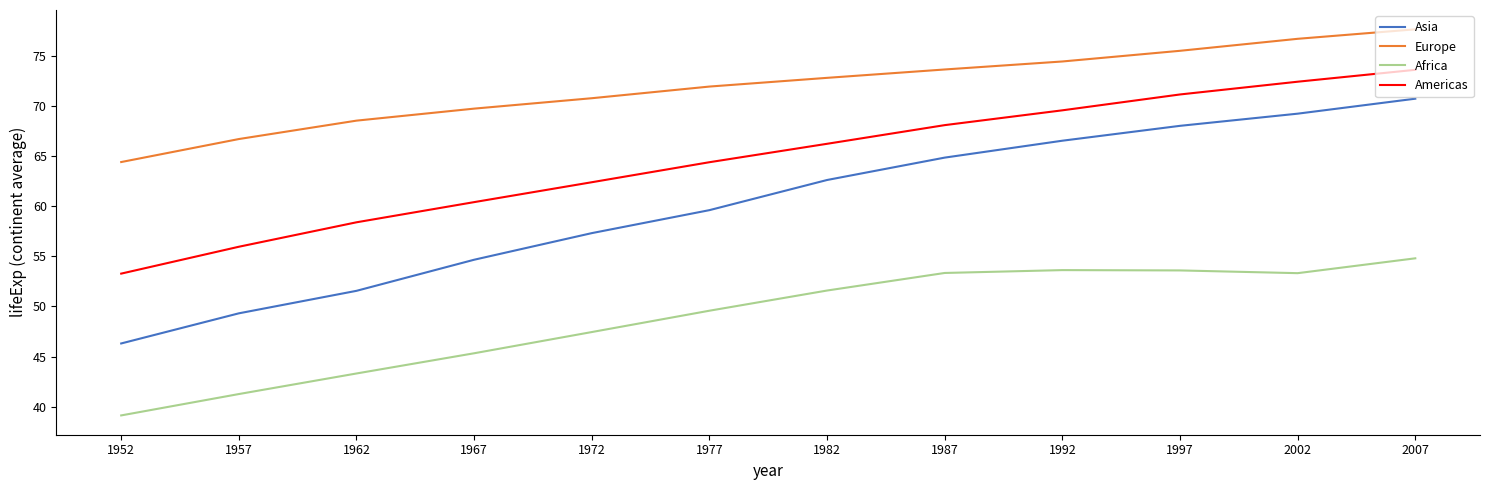

Rank the series by their maximum value, from lowest to highest.

Africa, Asia, Americas, Europe